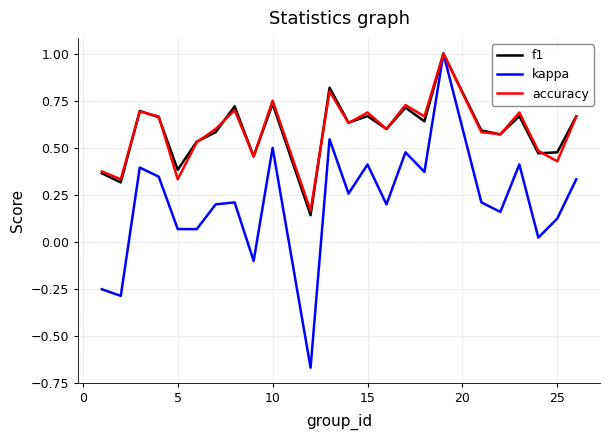

Which series has the widest spread of values?

kappa